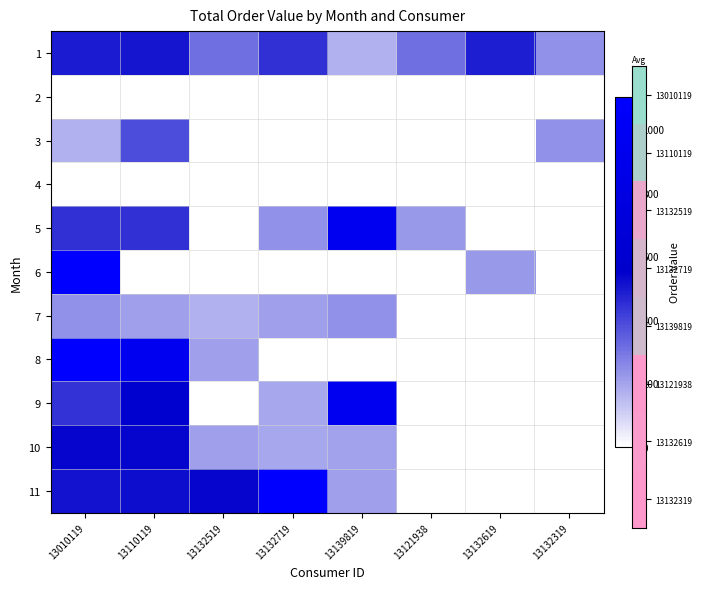

At which category does the chart reach its peak across all series?

13010119